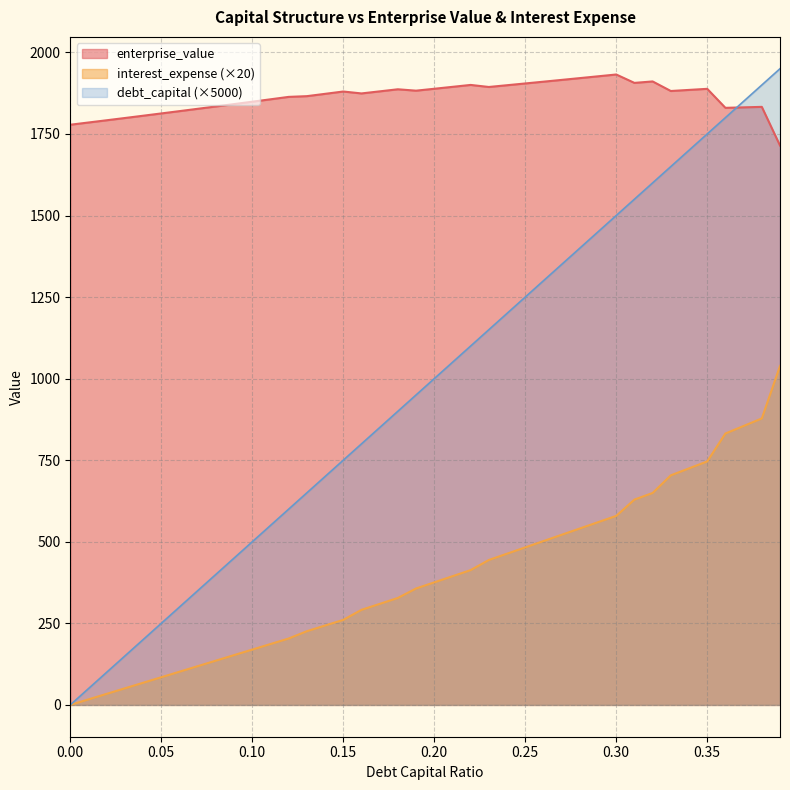

What is the highest value of the debt_capital series?

1950.0